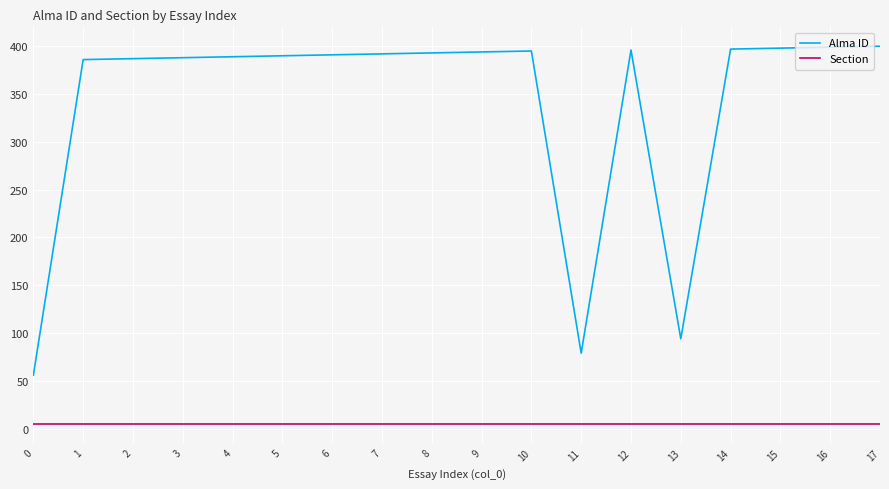

At 6, list the series in order from largest to smallest.

Alma ID, Section